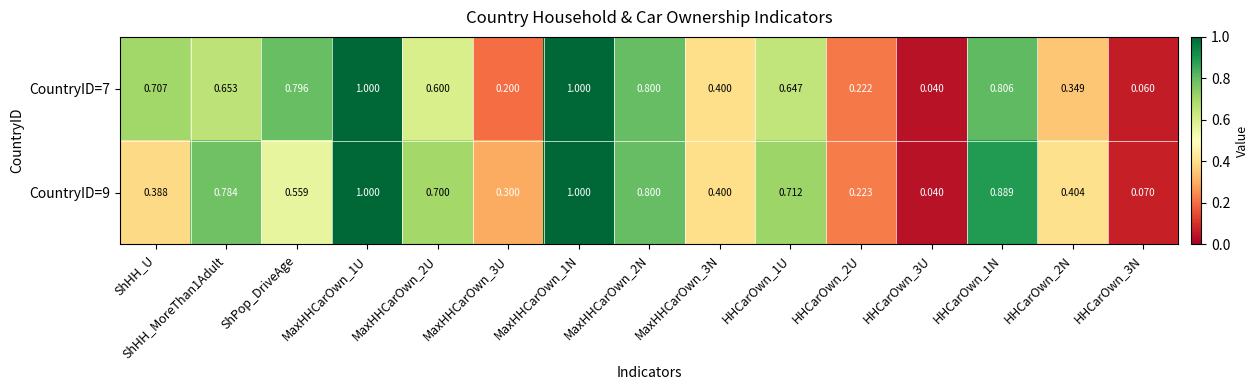

At how many categories does at least one series exceed 0?

15